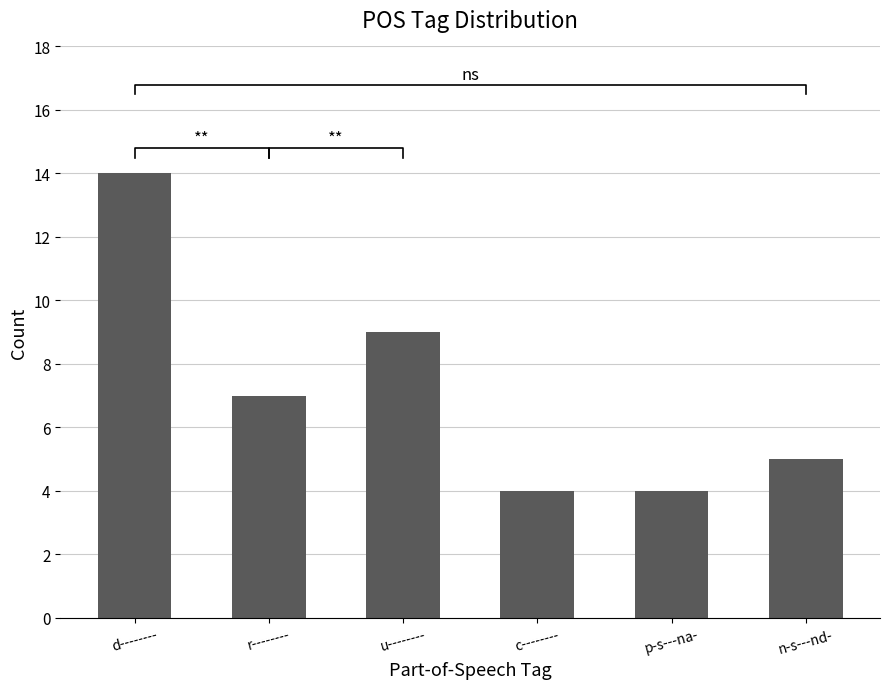

Reading left to right, extract all data points from this chart.

14	7	9	4	4	5